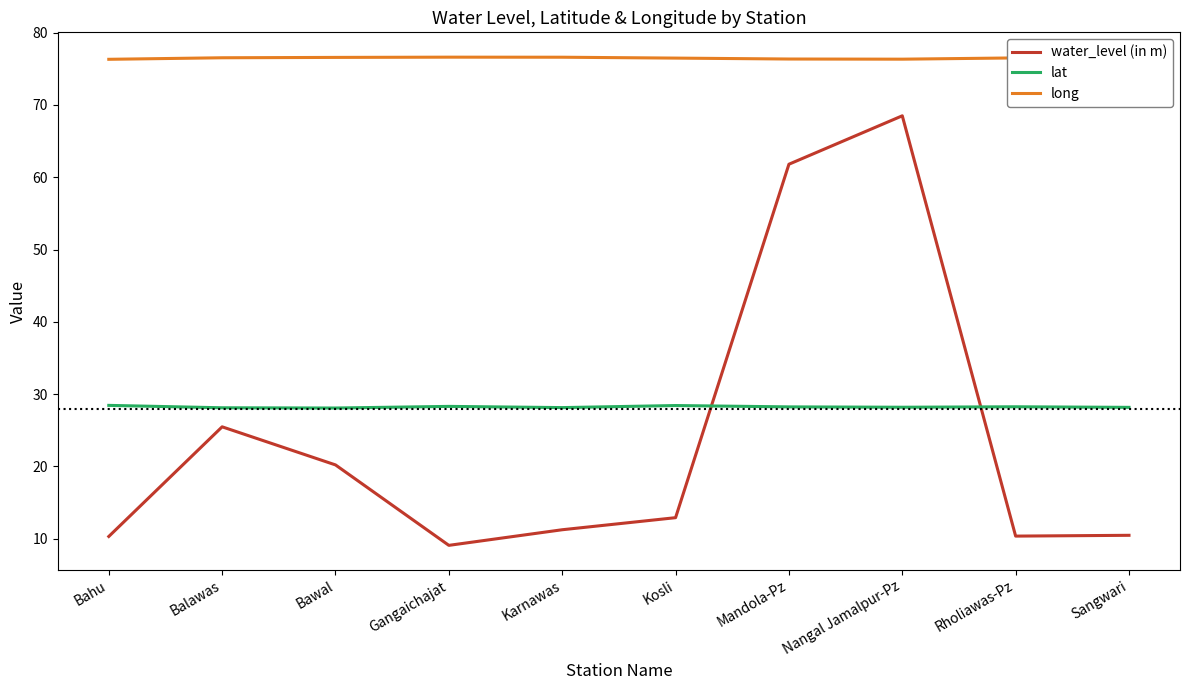

Reading right to left, what are all the values shown in this chart?

water_level (in m): 10.5	10.3	68.5	61.8	12.9	11.2	9.1	20.2	25.5	10.3
lat: 28.2	28.2	28.2	28.2	28.4	28.1	28.3	28.1	28.1	28.4
long: 76.7	76.5	76.3	76.4	76.5	76.6	76.6	76.6	76.5	76.3